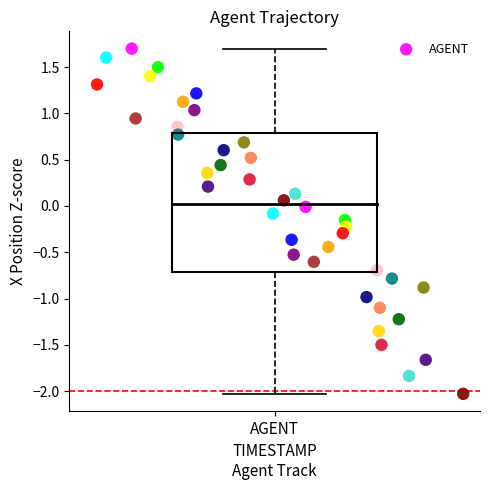

What is the range of Y values (max minus min)?

3.7